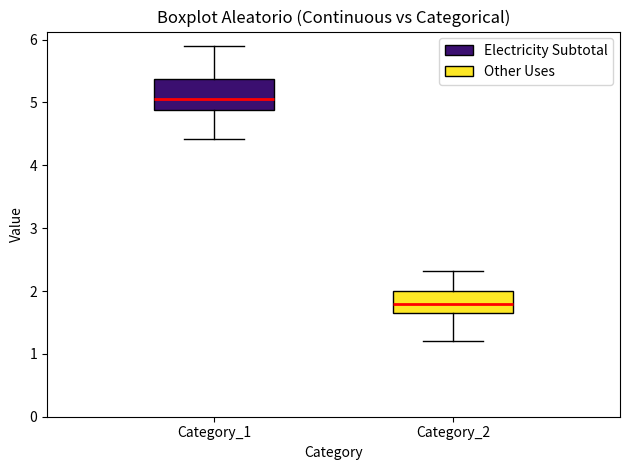

Reading left to right, read every box against the y-axis: the position of its median line, the range the box covers, and the ends of its whiskers. The values are not printed on the chart, so give them approximately, as read against the axis.

Category_1: median 5.0, box 4.9 to 5.4, whiskers 4.4 to 5.9
Category_2: median 1.8, box 1.6 to 2.0, whiskers 1.2 to 2.3